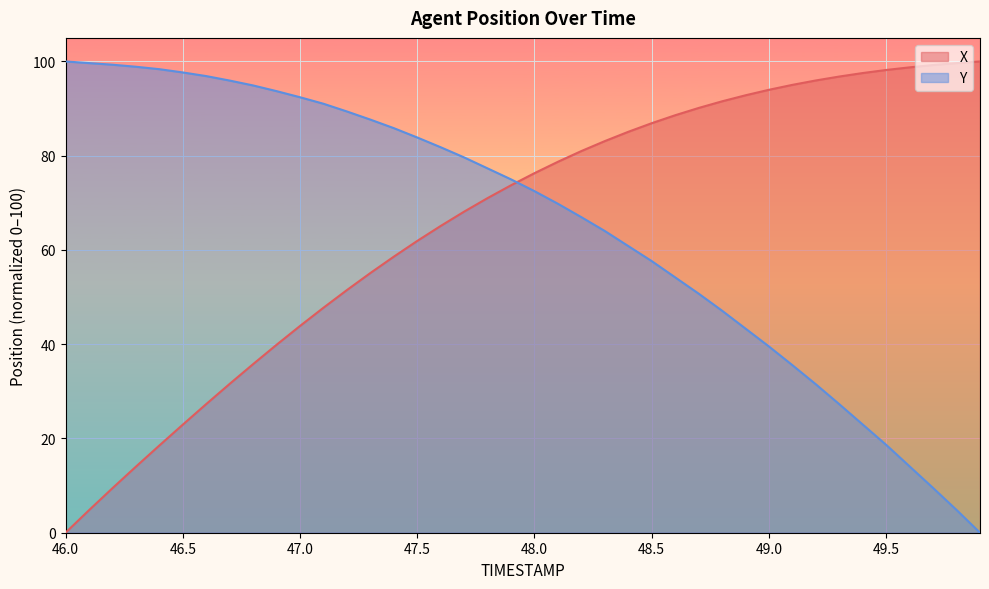

What is the value of the X point at the 21st from the left?

76.3